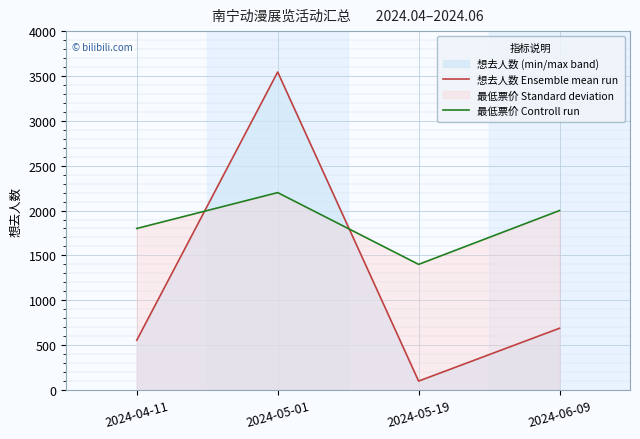

What is the difference between the 想去人数 Ensemble mean run values at 2024-04-11 and 2024-06-09?

134